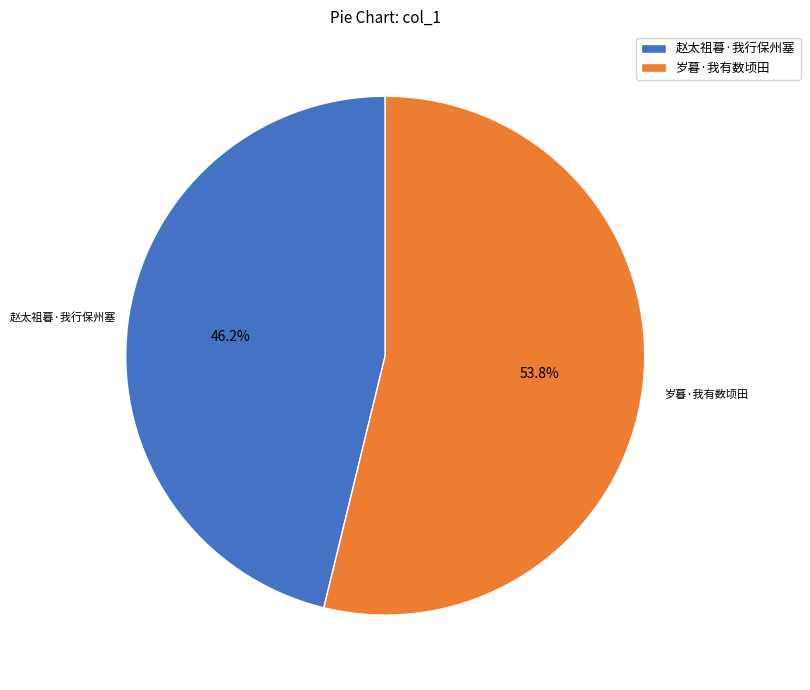

Count the number of slices in the pie.

2